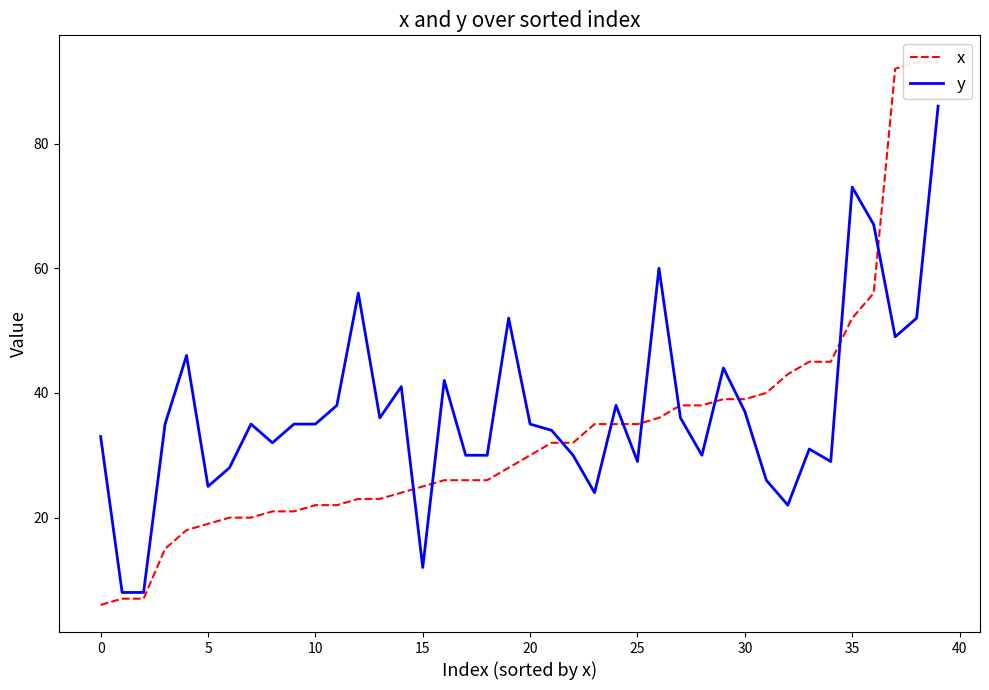

Which series has the largest total across all categories?

y